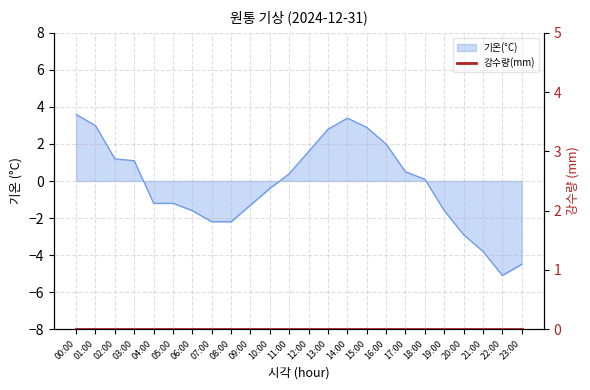

What is the label of the 13th point from the left?

12:00